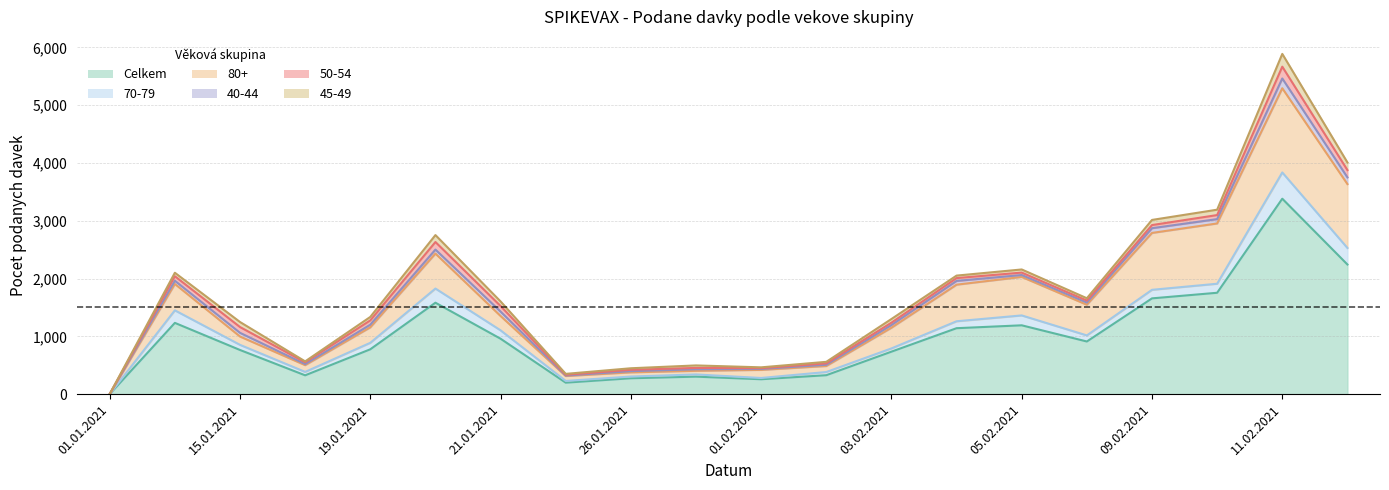

Which series has the largest total across all categories?

Celkem